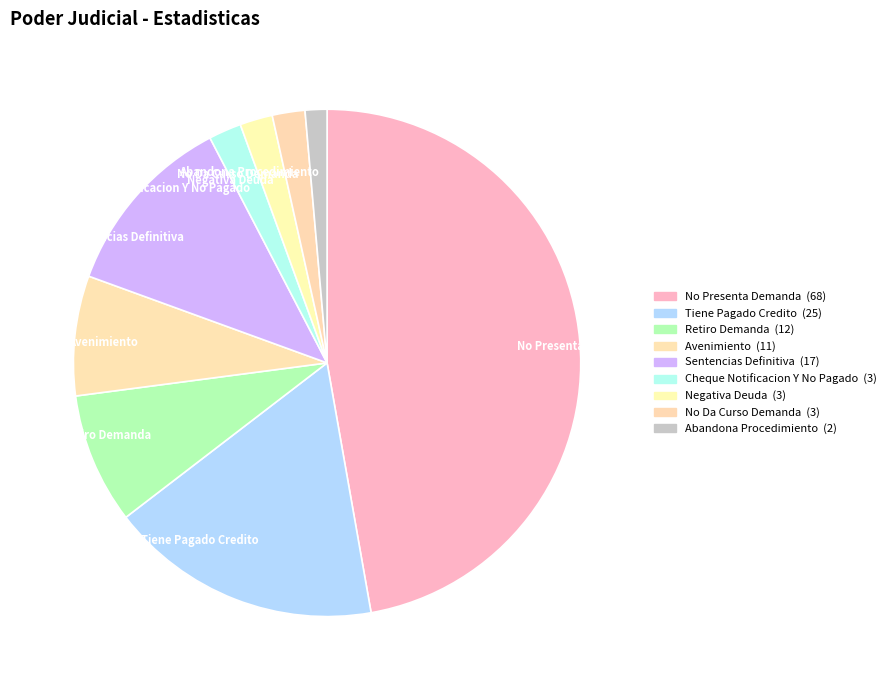

Which has a higher value, Retiro Demanda or Avenimiento?

Retiro Demanda